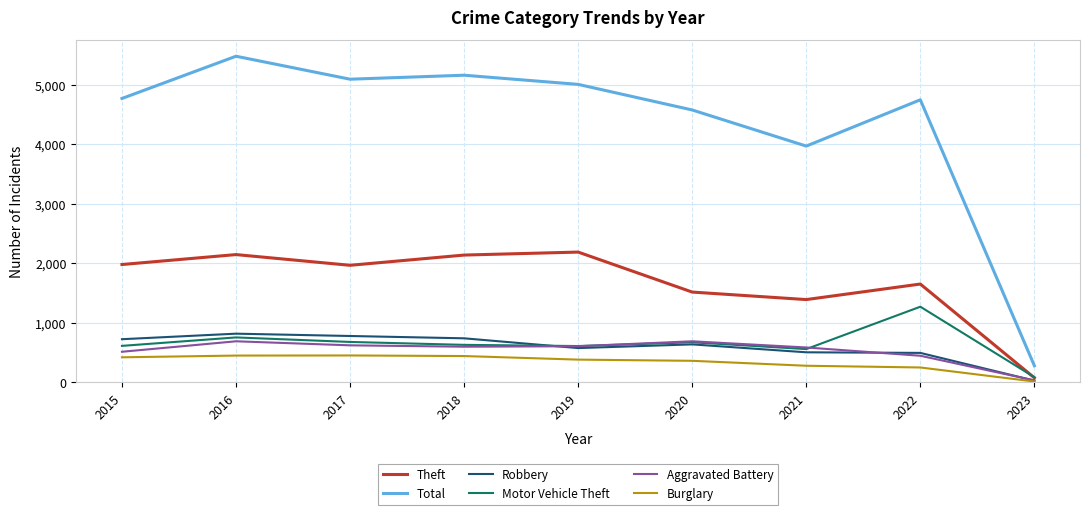

Which category has the lowest value across all series?

2023